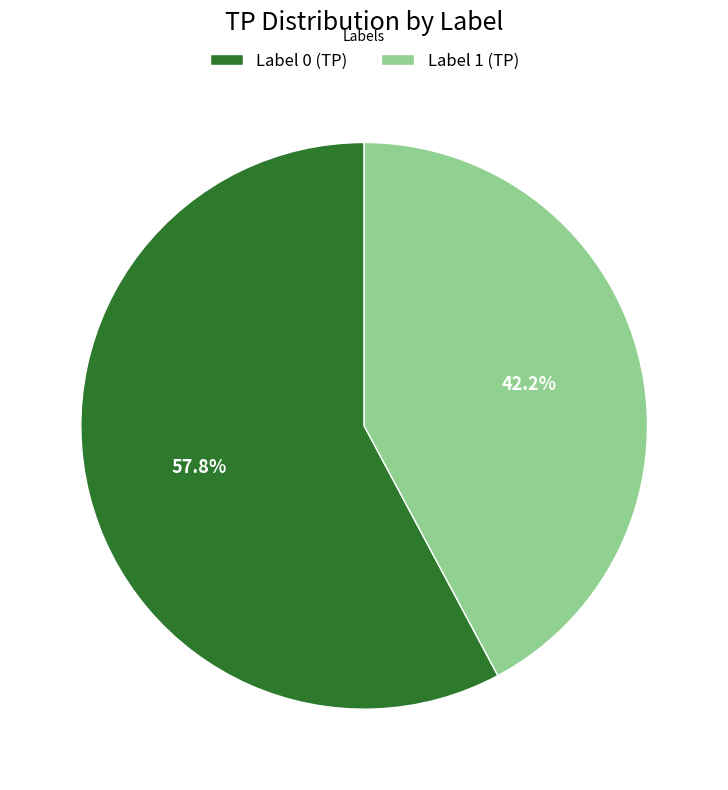

Is there any slice that represents more than half of the pie?

Yes